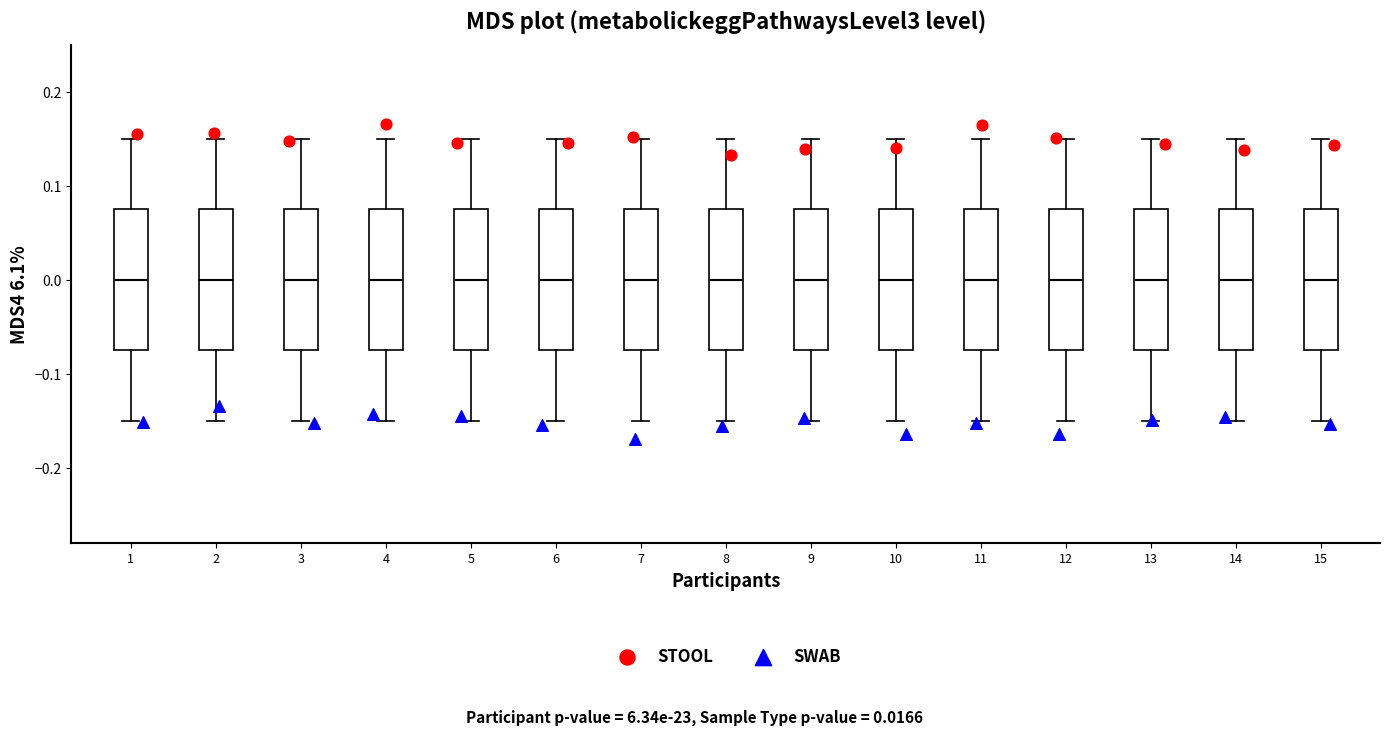

Where does the median line of the box at x = 5 sit on the y-axis? The values are not printed on the chart, so give them approximately, as read against the axis.

0.00